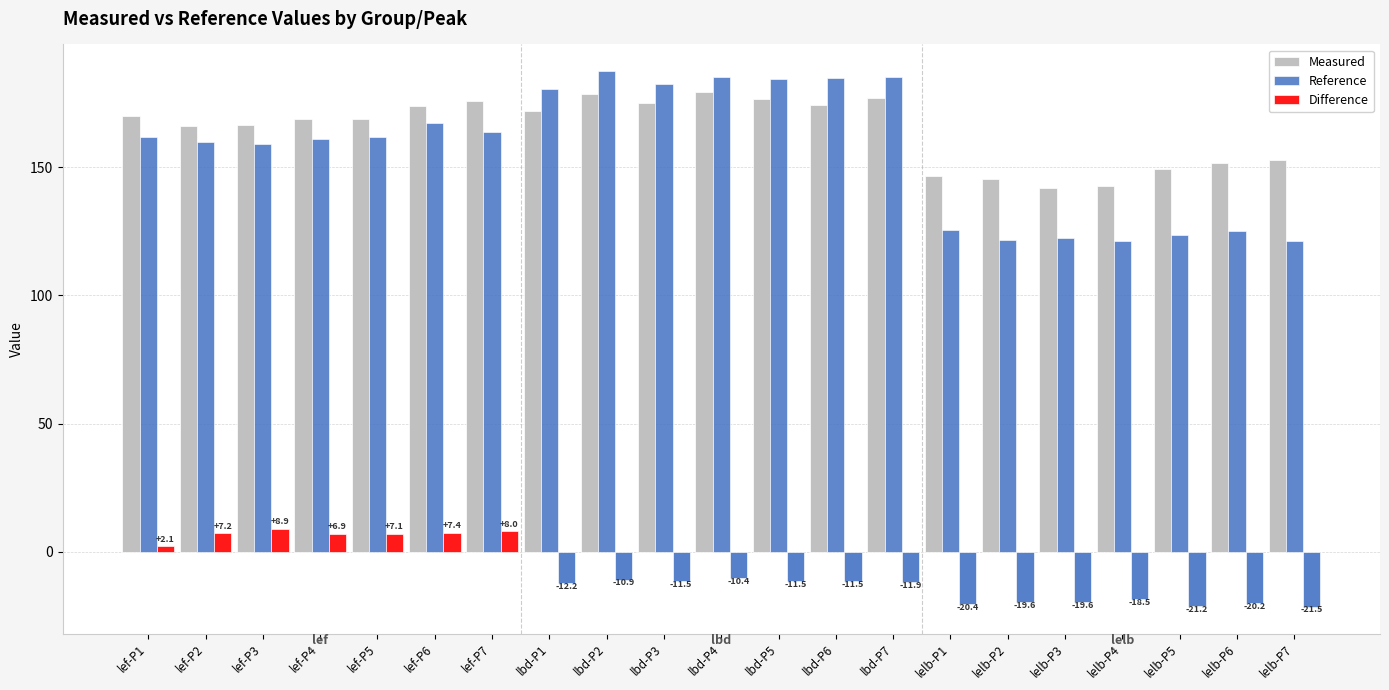

The Measured series shows 264.5 at lbd-P5. True or false?

False